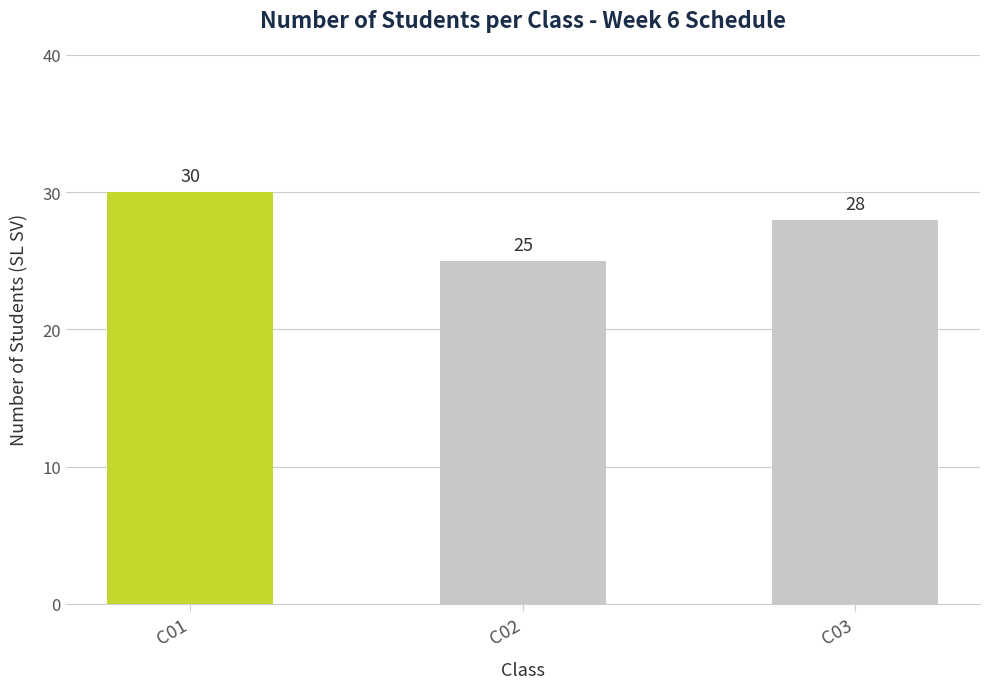

At which category does the chart reach its minimum across all series?

C02